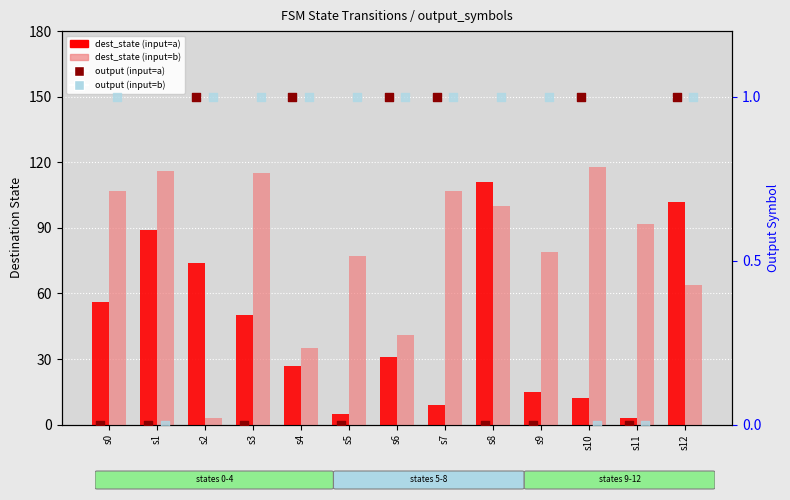

At which category is the sum across all series the highest?

s8